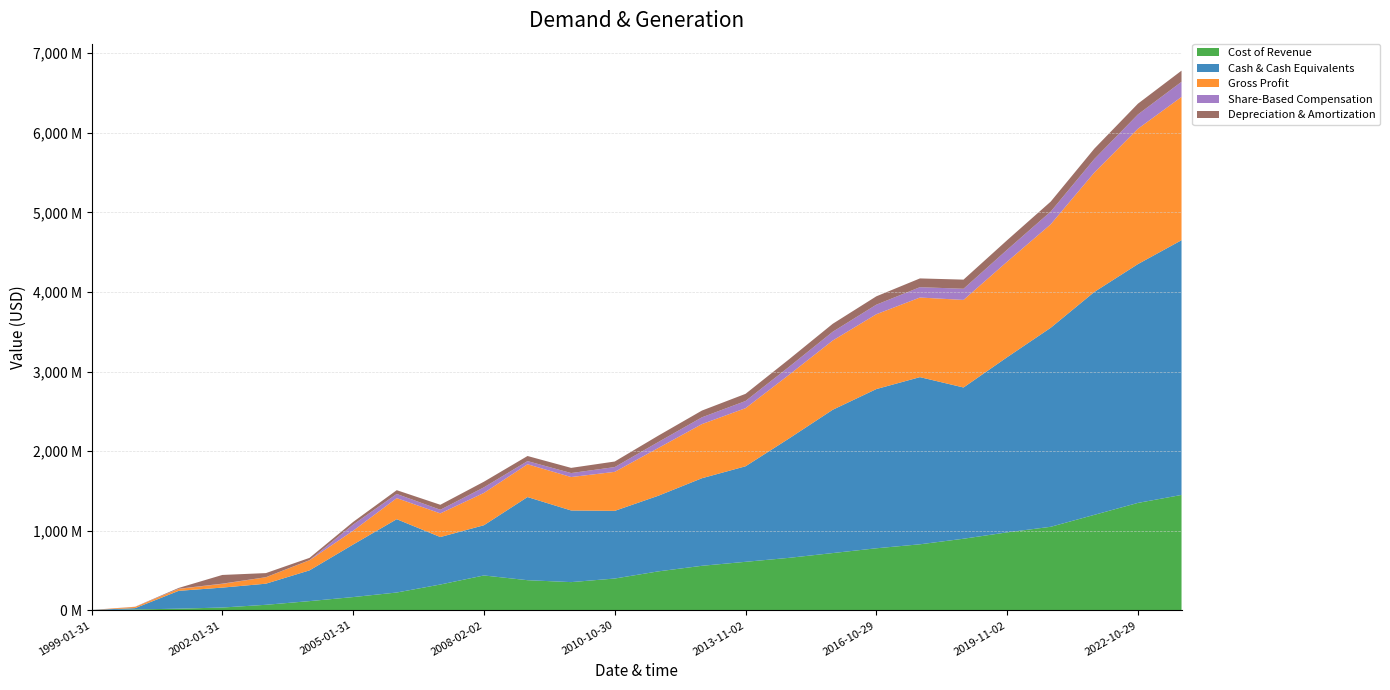

Reading left to right, transcribe all the data shown in this chart.

Cost of Revenue: 0	11584000	21454000	35736000	70013000	116312000	167103000	224428000	324843000	438640000	379137000	355000000	400000000	490000000	560000000	610000000	660000000	720000000	780000000	830000000	900000000	980000000	1050000000	1200000000	1350000000	1450000000
Cash & Cash Equivalents: 5515000	16600000	224063000	250244000	265228000	386271000	660014000	921022000	596380000	630902000	1044507000	900000000	850000000	950000000	1100000000	1200000000	1500000000	1800000000	2000000000	2100000000	1900000000	2200000000	2500000000	2800000000	3000000000	3200000000
Gross Profit: 0	15412000	24389000	47080000	80834000	126982000	173163000	264588000	297131000	406046000	411909000	420000000	490000000	600000000	680000000	730000000	800000000	870000000	940000000	1000000000	1100000000	1200000000	1300000000	1500000000	1700000000	1800000000
Share-Based Compensation: 0	1610000	2345000	2763000	830000	1737000	77178000	52508000	45627000	69982000	39716000	50000000	60000000	75000000	85000000	90000000	100000000	110000000	120000000	130000000	140000000	150000000	160000000	170000000	180000000	190000000
Depreciation & Amortization: 0	651000	9917000	109198000	51507000	28273000	33379000	47400000	62467000	70818000	63950000	65000000	70000000	80000000	85000000	90000000	95000000	100000000	105000000	110000000	115000000	120000000	125000000	130000000	135000000	140000000